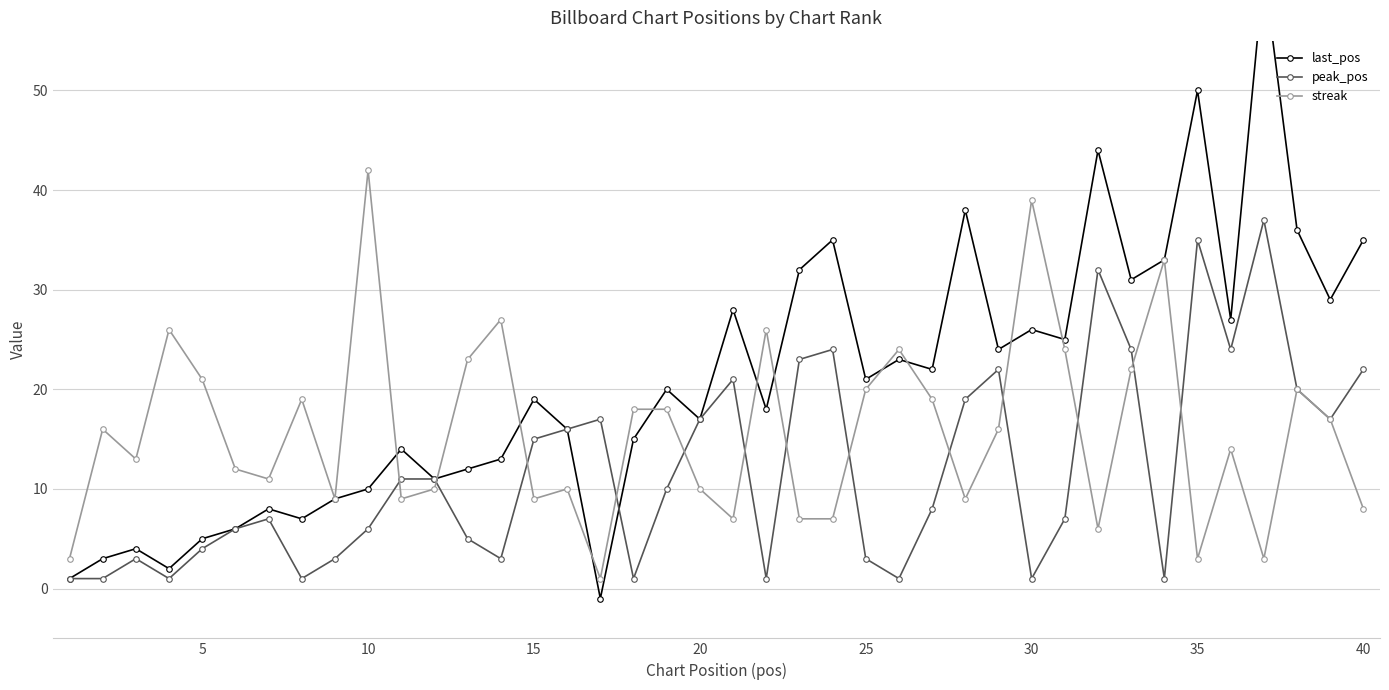

Reading left to right, what are all the values shown in this chart?

last_pos: 1	3	4	2	5	6	8	7	9	10	14	11	12	13	19	16	-1	15	20	17	28	18	32	35	21	23	22	38	24	26	25	44	31	33	50	27	62	36	29	35
peak_pos: 1	1	3	1	4	6	7	1	3	6	11	11	5	3	15	16	17	1	10	17	21	1	23	24	3	1	8	19	22	1	7	32	24	1	35	24	37	20	17	22
streak: 3	16	13	26	21	12	11	19	9	42	9	10	23	27	9	10	1	18	18	10	7	26	7	7	20	24	19	9	16	39	24	6	22	33	3	14	3	20	17	8